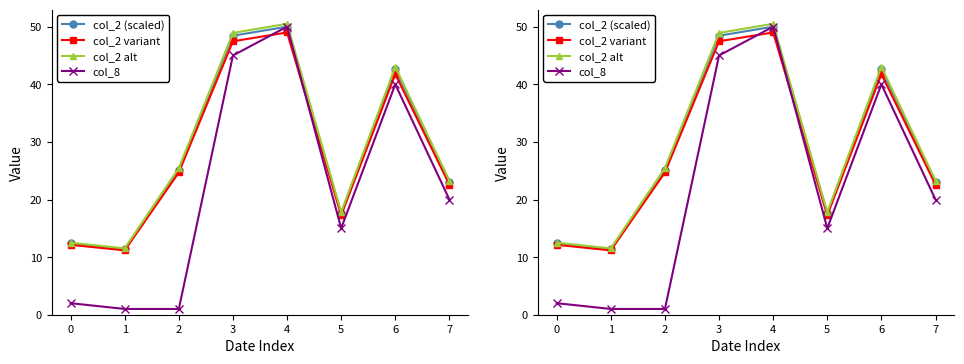

At which category does the chart reach its peak across all series?

4